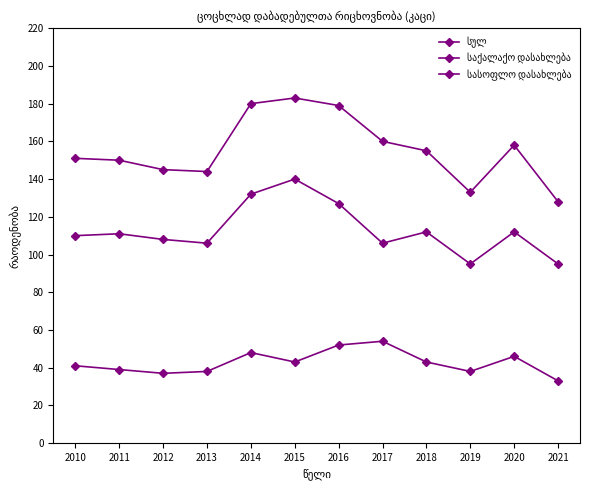

Count the number of data series in this chart.

3